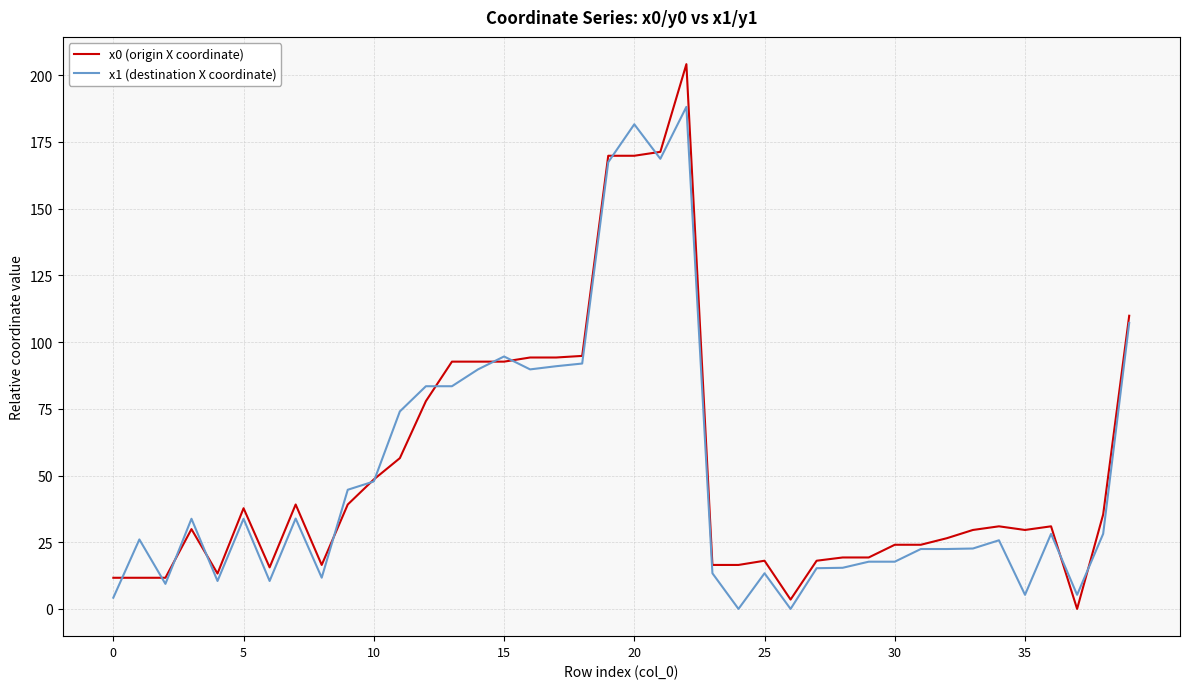

Which series has the widest spread of values?

x0 (origin X coordinate)